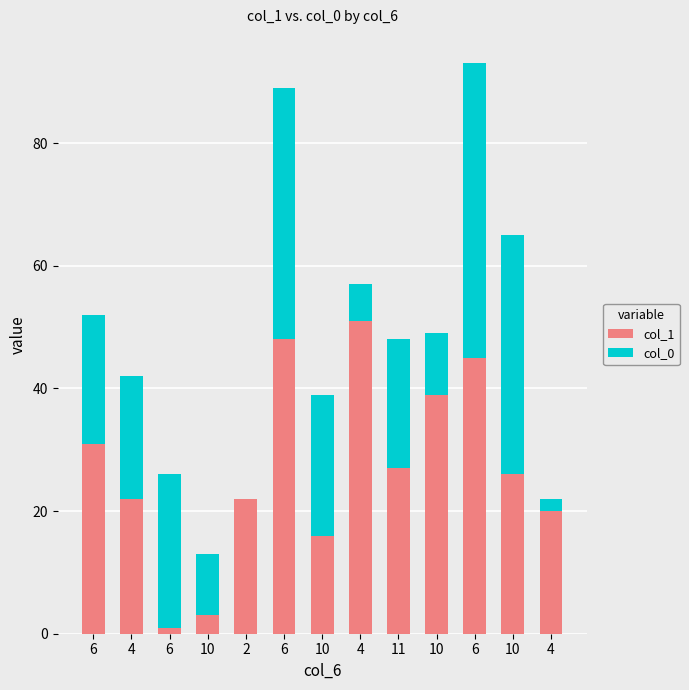

What are all the series names shown in the legend?

col_1, col_0